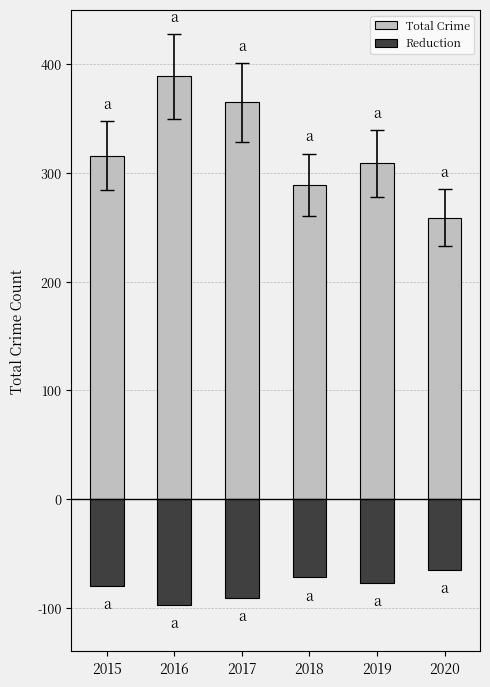

Reading left to right, extract all data points from this chart.

Total Crime: 316	389	365	289	309	259
Reduction: -80	-97	-91	-72	-77	-65